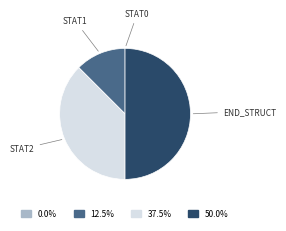

Which has a higher value, END_STRUCT or STAT1?

END_STRUCT